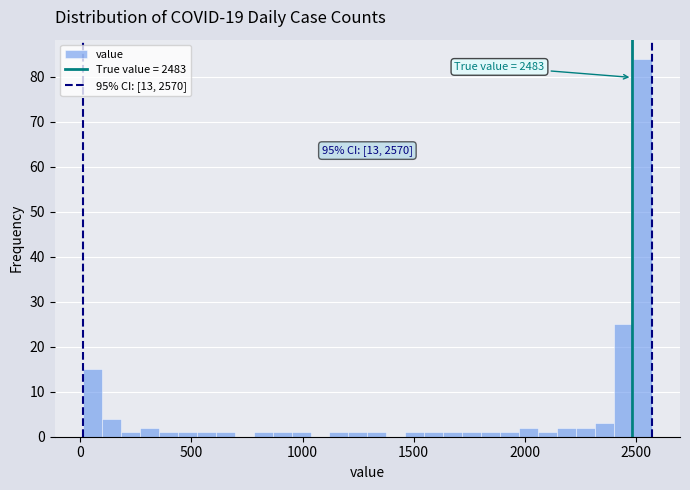

Around what value on the x-axis is the tallest bar? Give the approximate position of its centre, as read against the axis.

2550